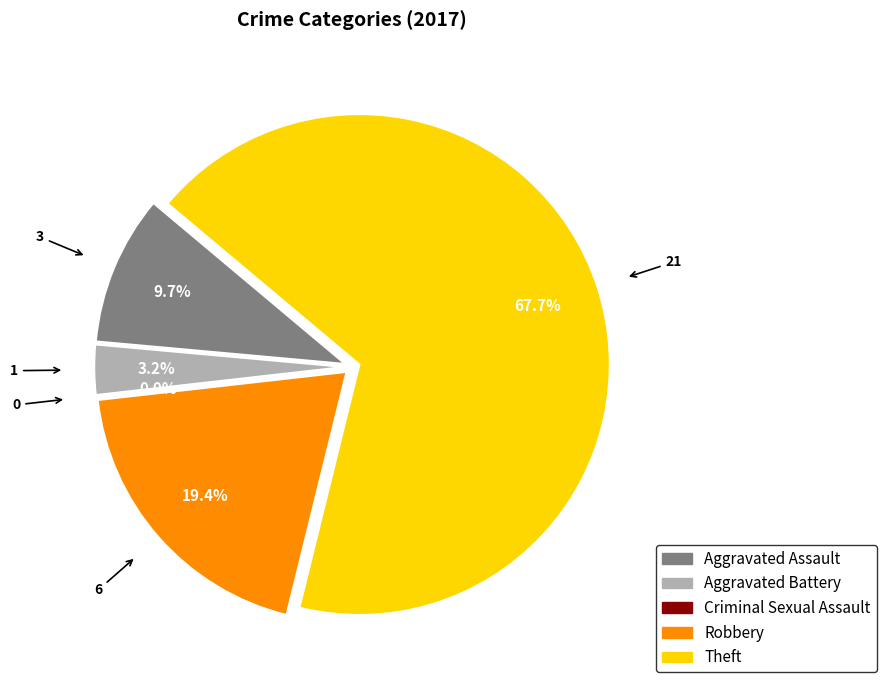

Is it true that Aggravated Battery is 3% of the pie?

True